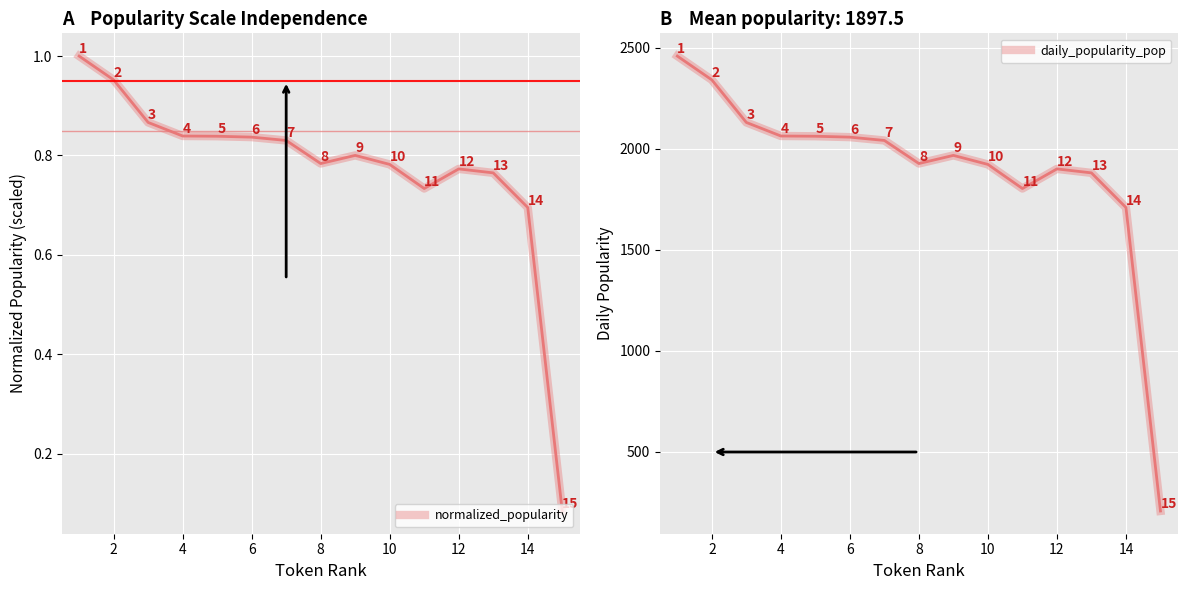

True or false: daily_popularity_pop and normalized_popularity cross at least once.

False